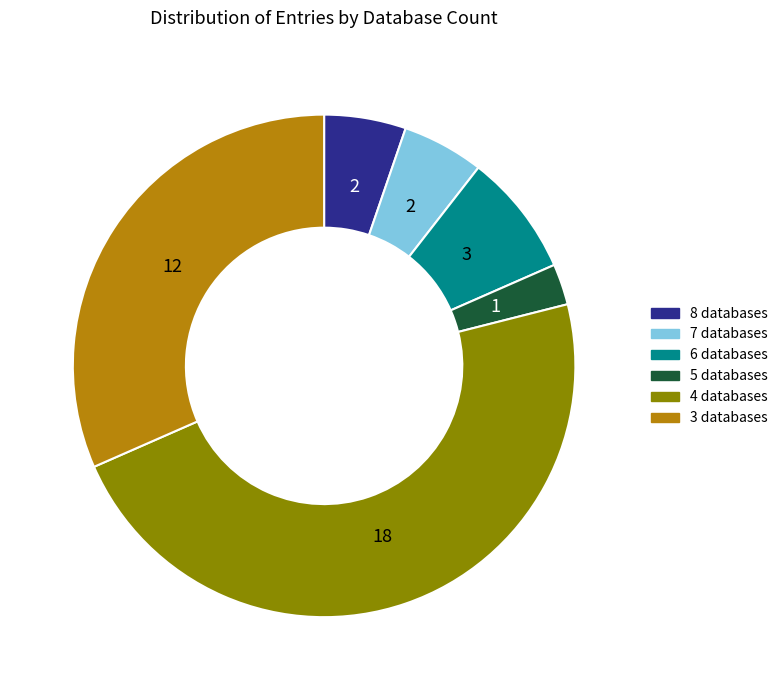

Count the number of slices in the pie.

6